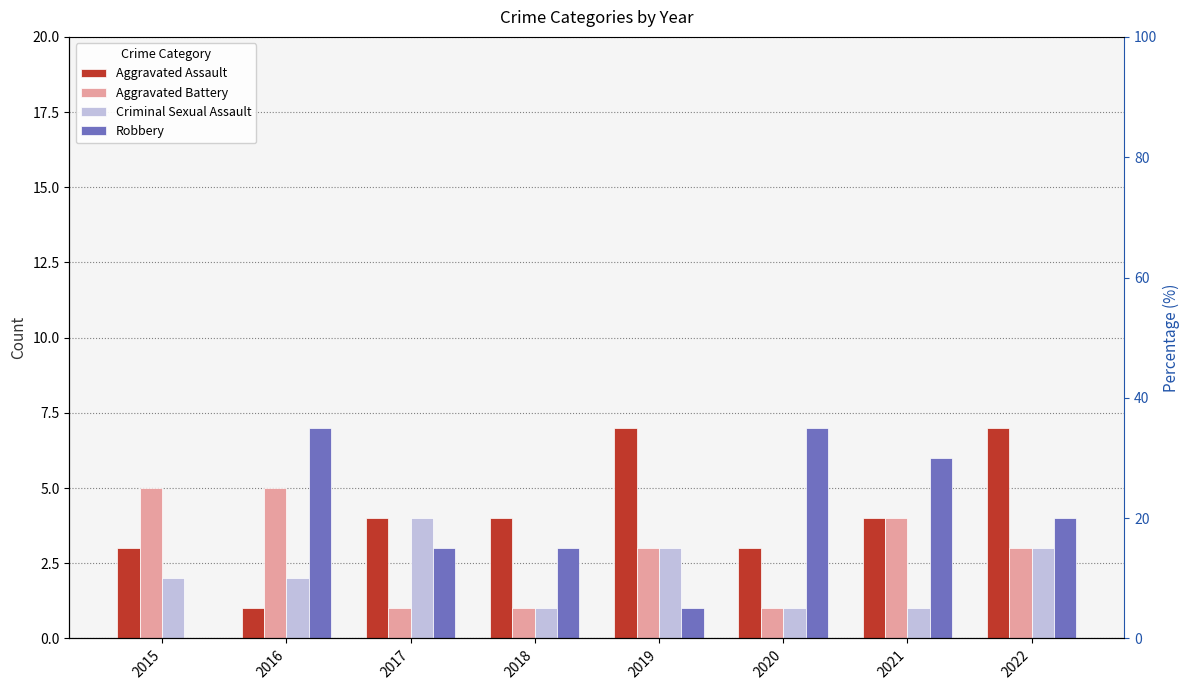

Which series has the largest total across all categories?

Aggravated Assault